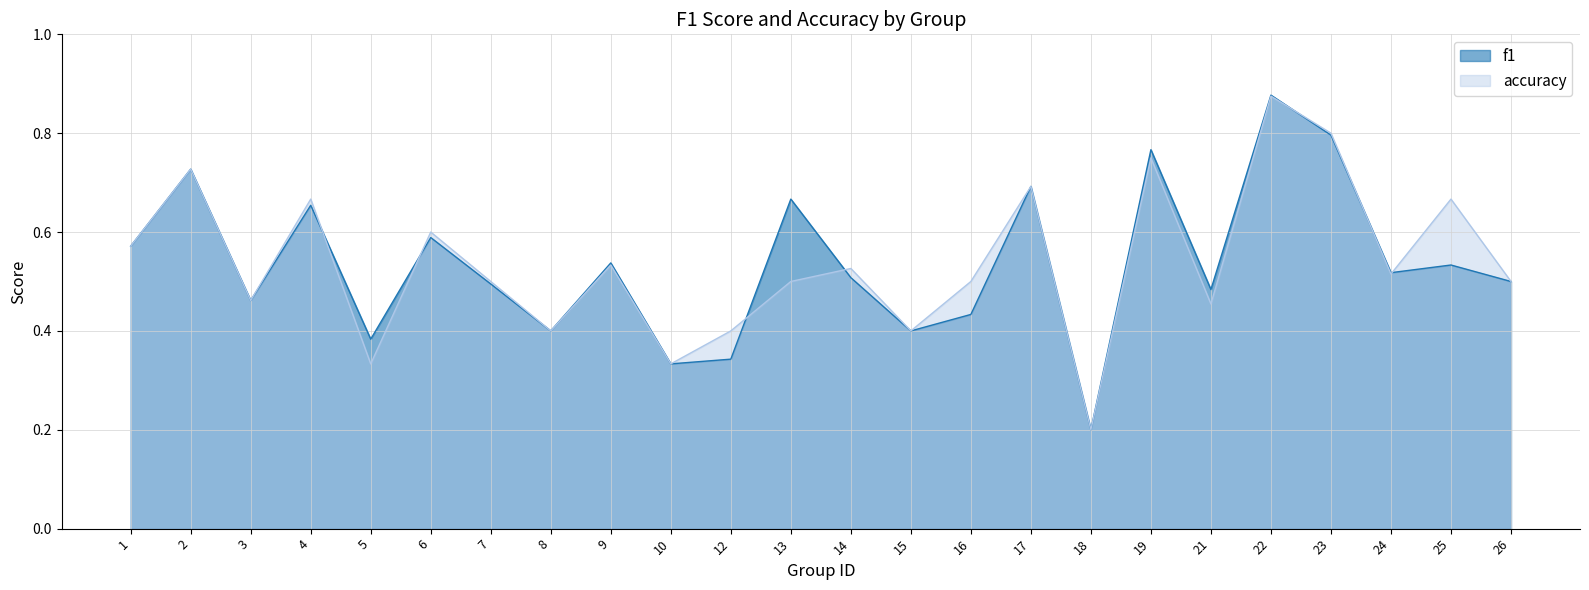

How many interior local valleys does the f1 series have?

8